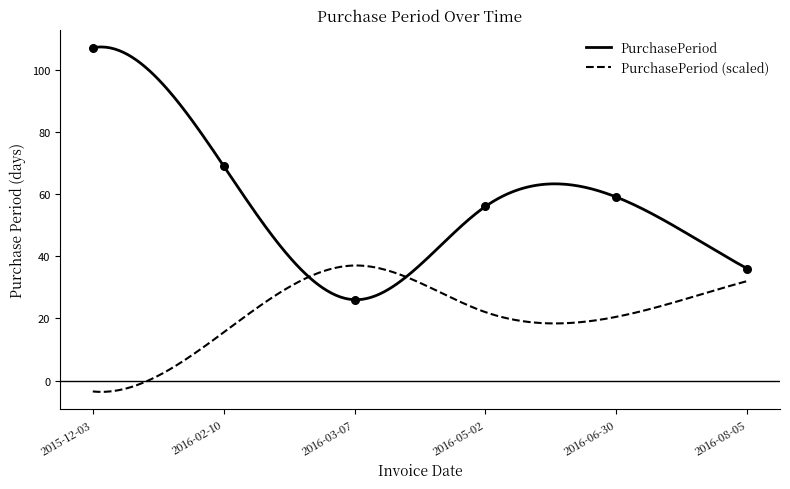

What is the change in value from 2016-05-02 to 2016-06-30?

+3